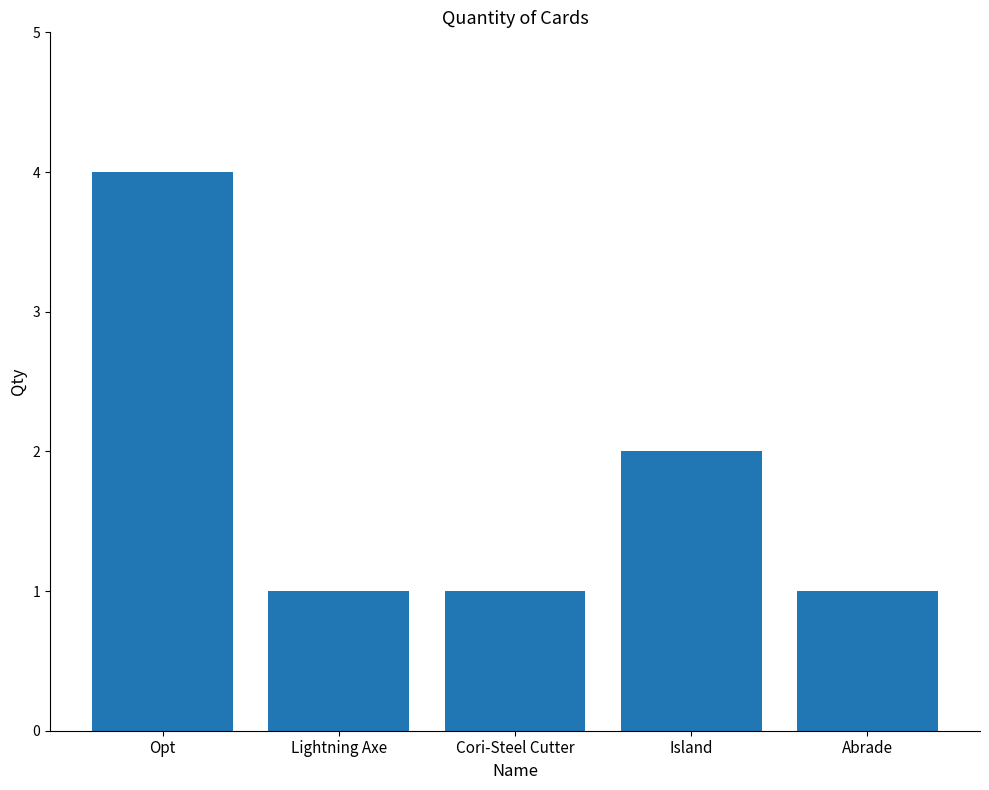

What is the label of the 5th bar from the right?

Opt